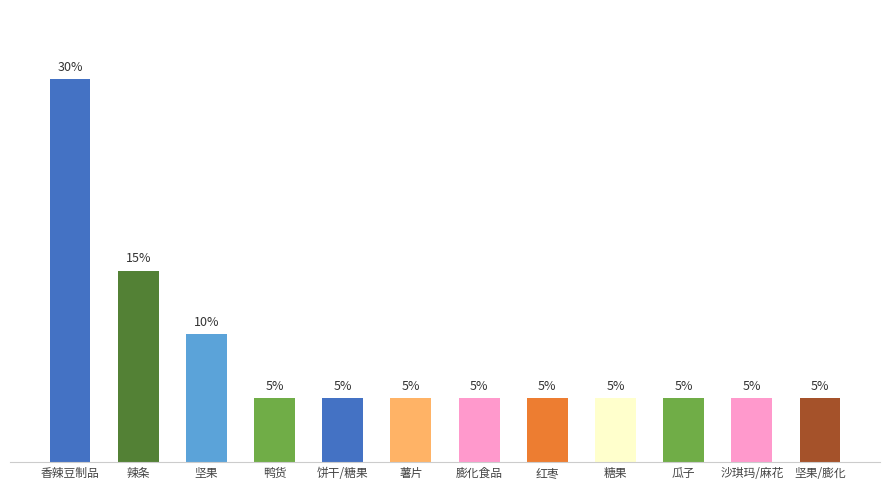

At which category does the chart reach its peak across all series?

香辣豆制品